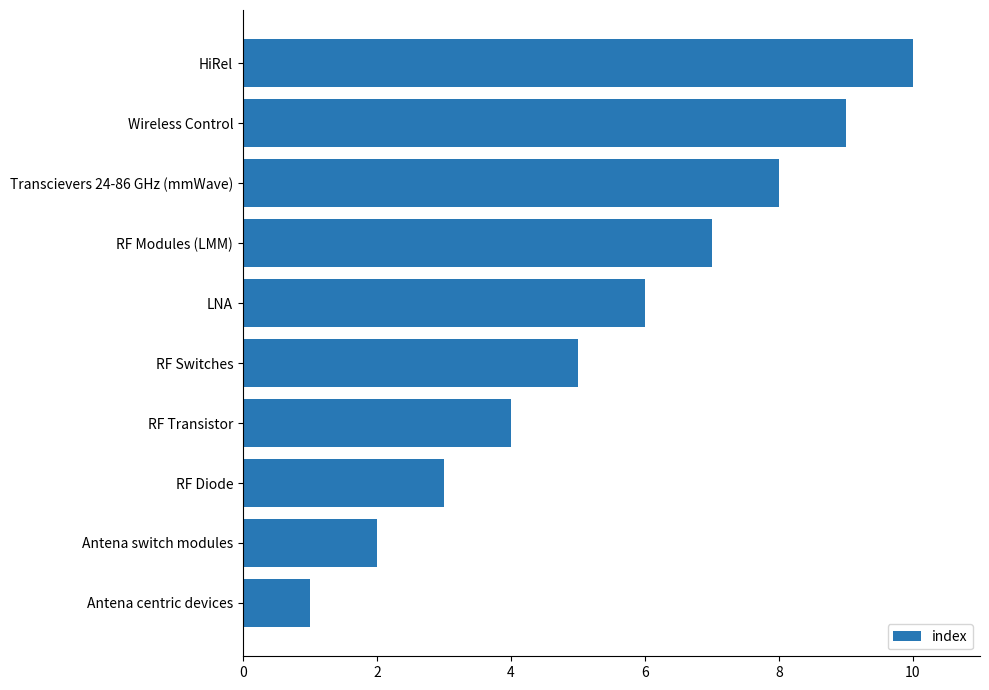

Between Antena centric devices and Transcievers 24-86 GHz (mmWave), which is larger?

Transcievers 24-86 GHz (mmWave)